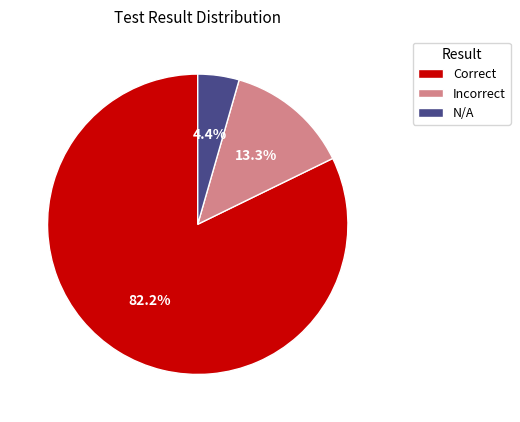

Rank the categories by value from highest to lowest.

Correct, Incorrect, N/A